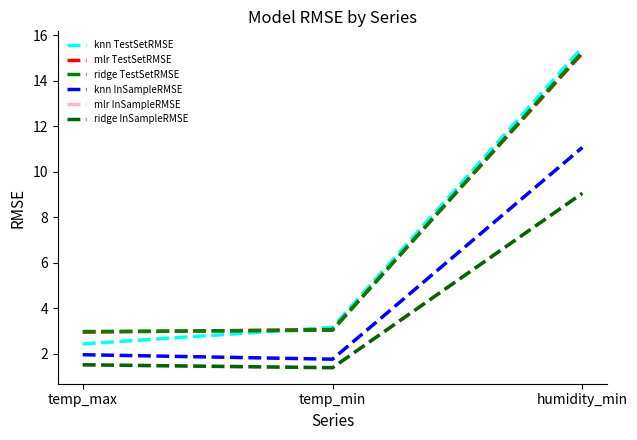

What is the value of the ridge TestSetRMSE point at the 1st from the left?

3.0